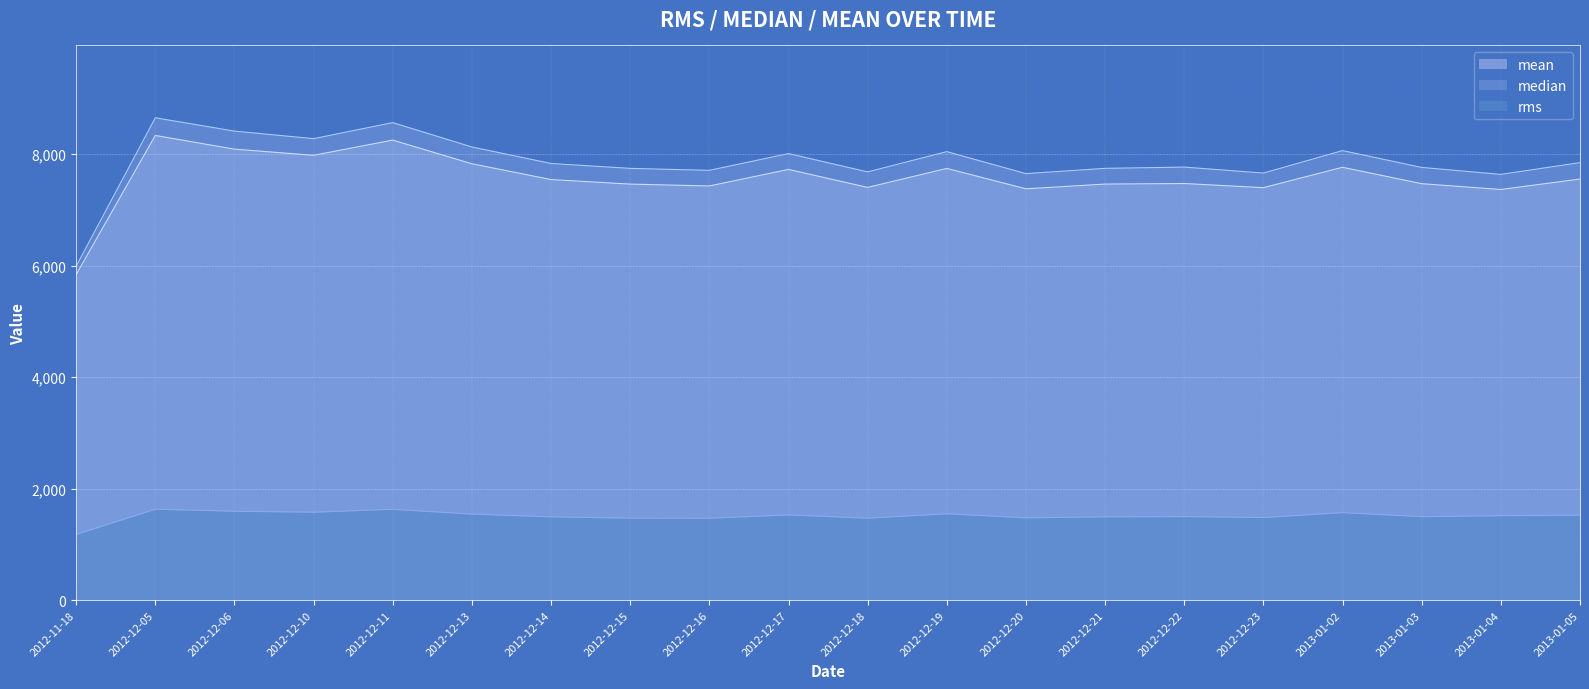

What position from the right is 2012-12-17?

11